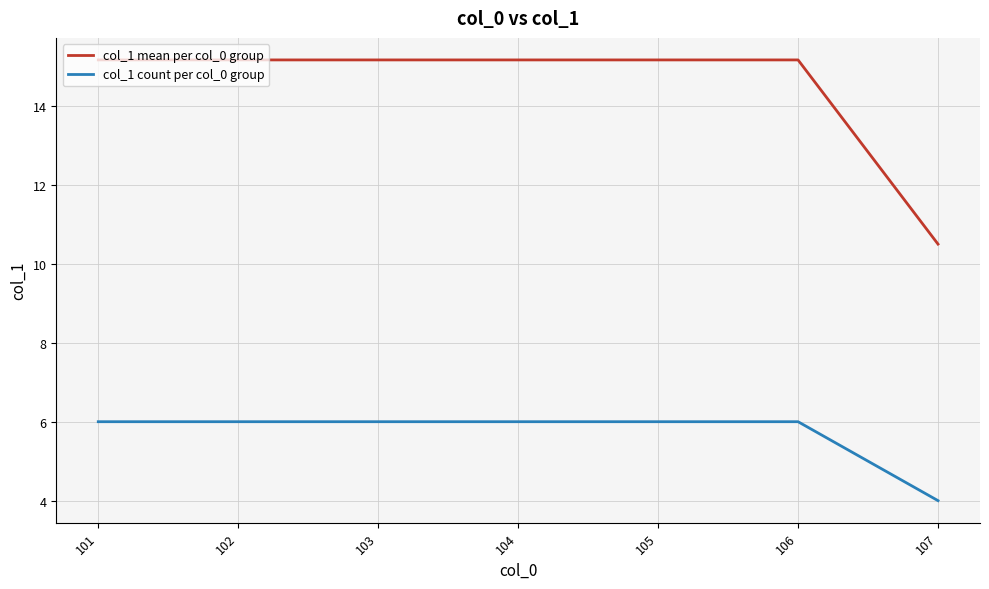

What is the average value of the col_1 count per col_0 group series?

5.7